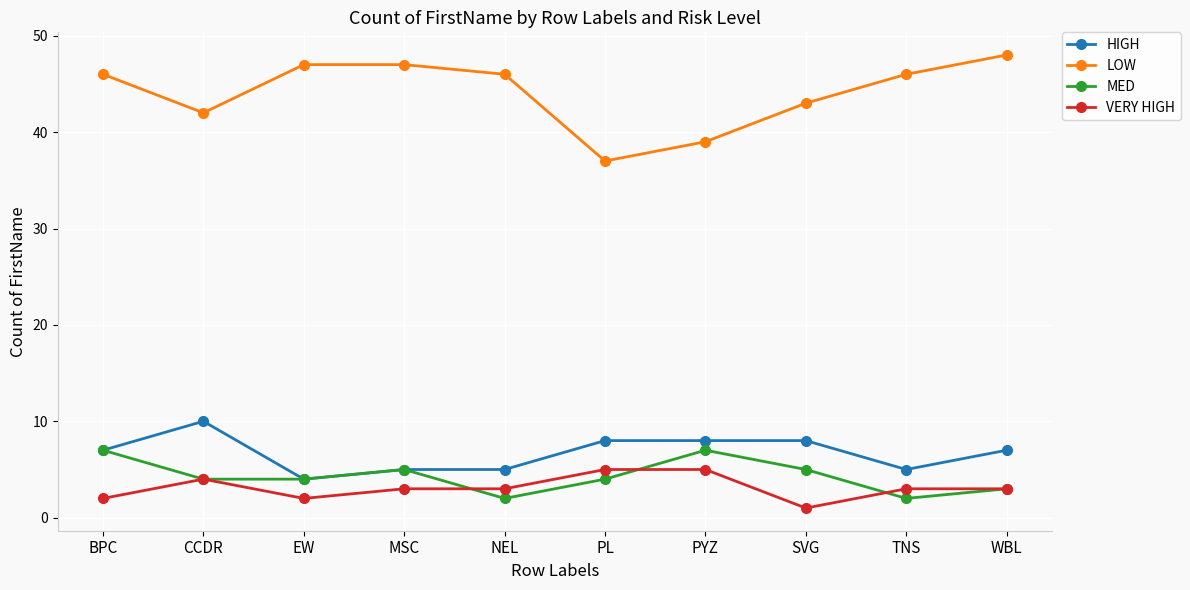

What are all the series names shown in the legend?

HIGH, LOW, MED, VERY HIGH